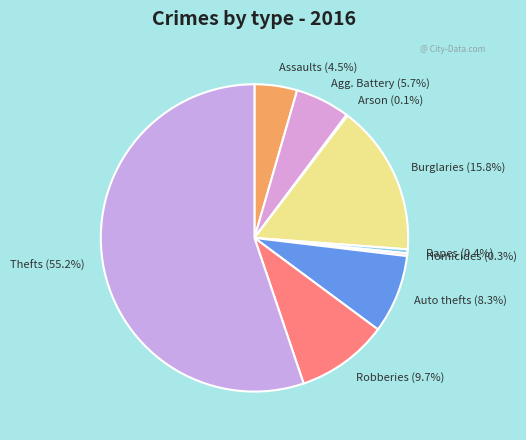

What percentage do Rapes (0.4%) and Thefts (55.2%) together represent?

55.6%